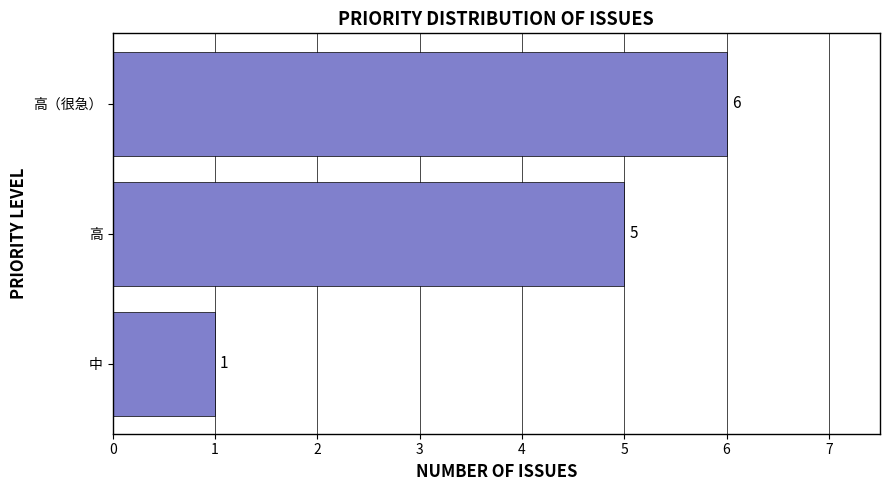

List the labels in order of value, smallest first.

中, 高, 高（很急）